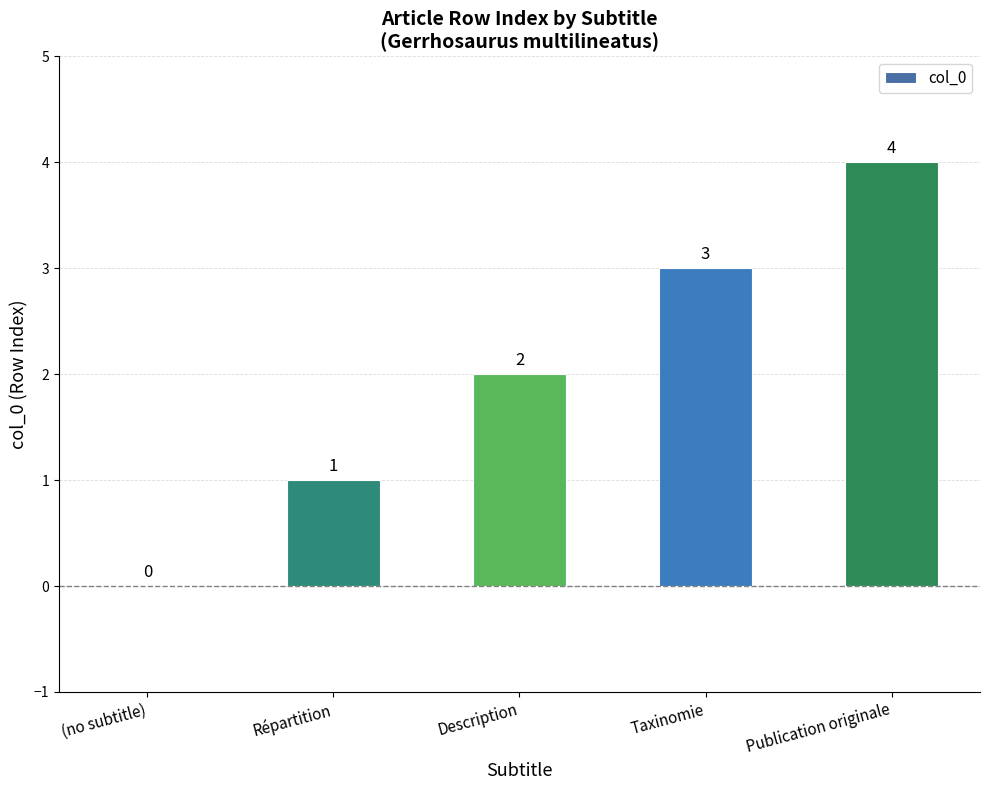

Count the number of data series in this chart.

1